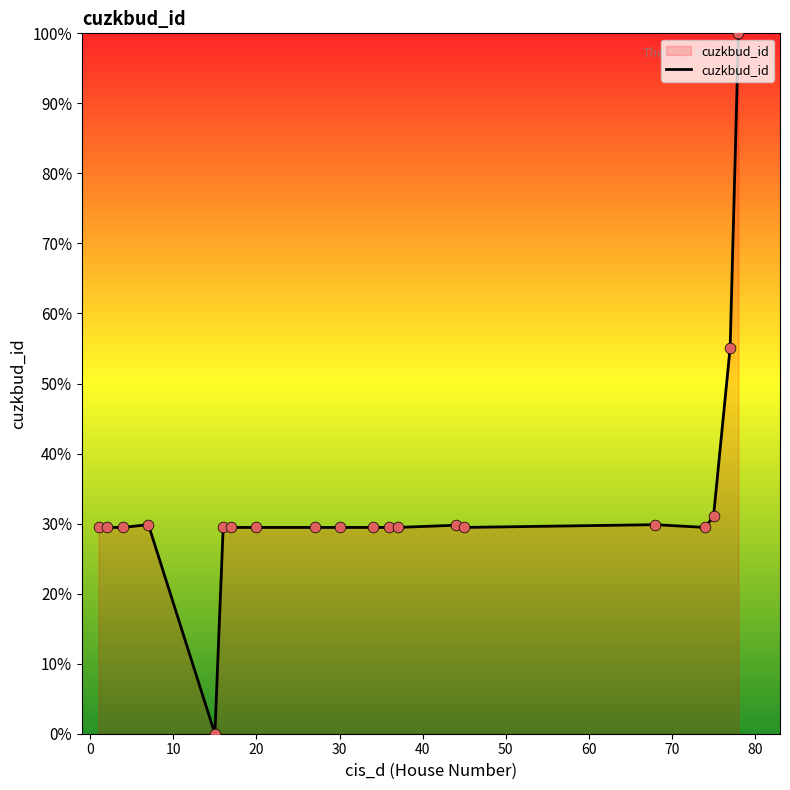

What is the difference between the maximum and minimum values?

100.0